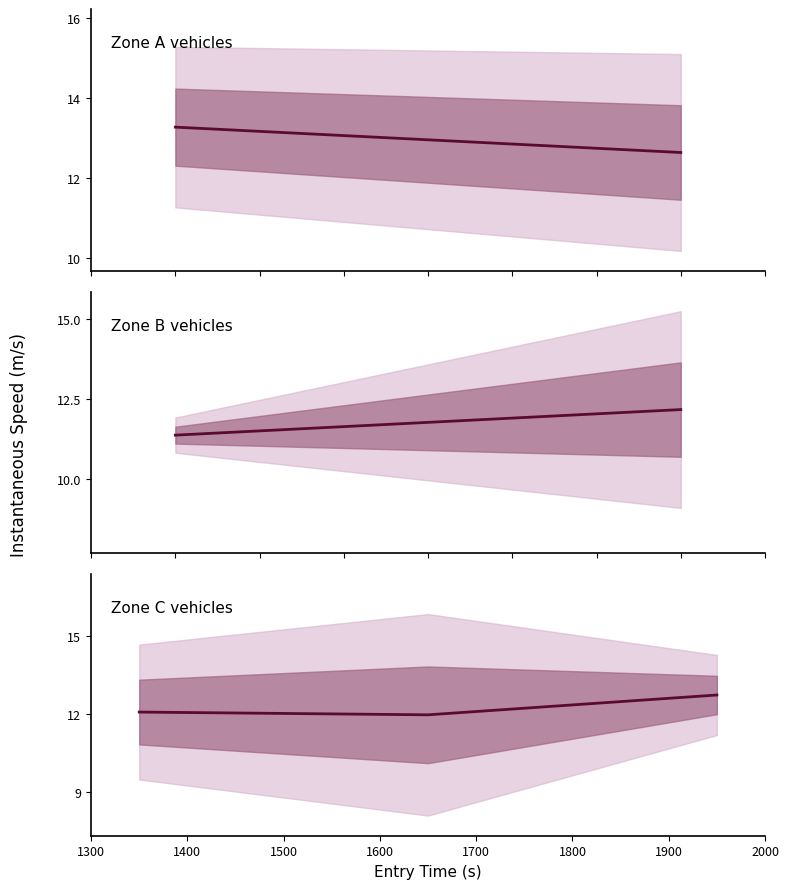

Does the chart display data point markers on the line(s)?

No